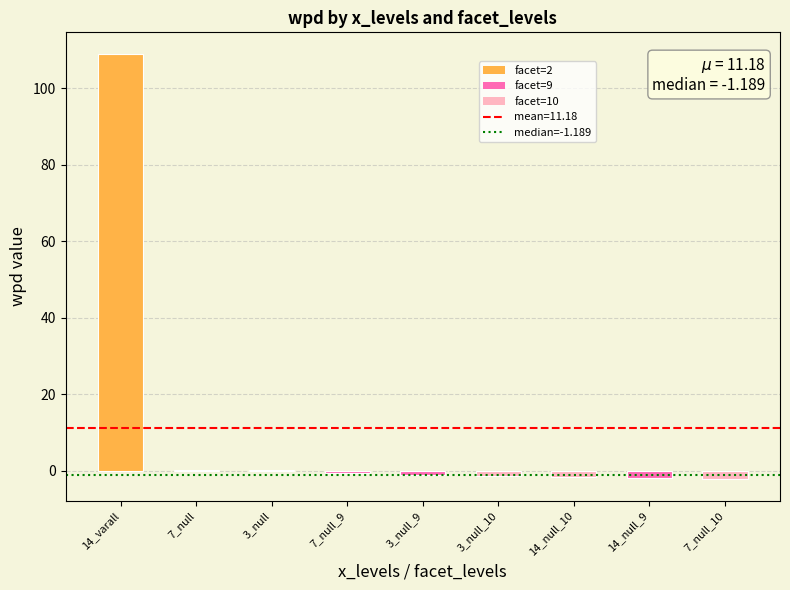

True or false: the data shows -1.2 at 3_null_9.

True